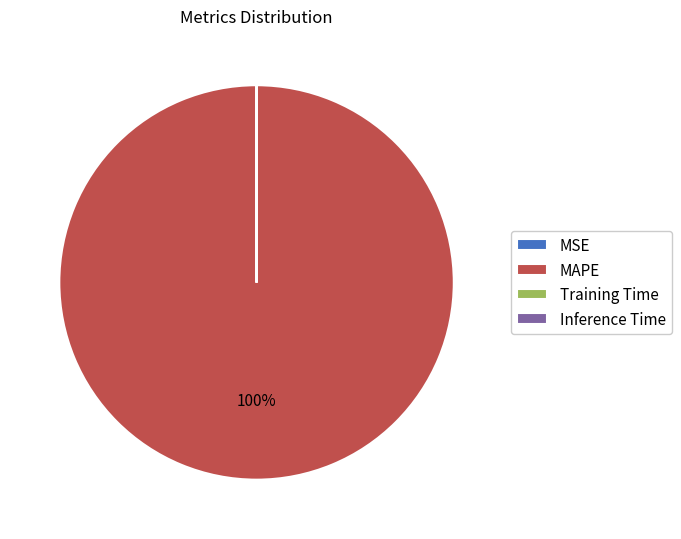

True or false: MAPE accounts for 100% of the total.

True